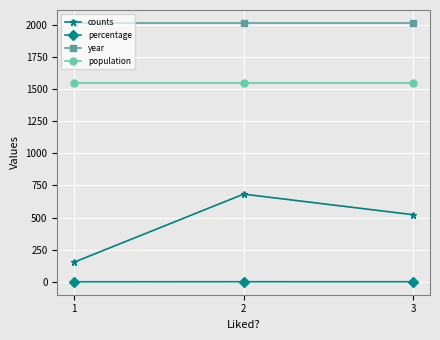

Which series has the largest range (max minus min)?

counts